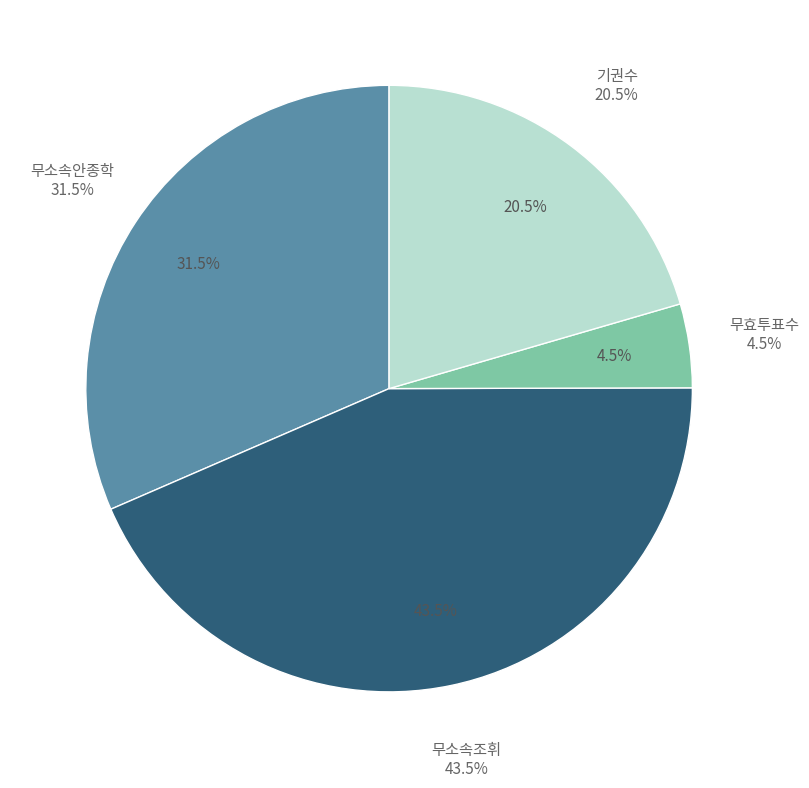

Is there a majority slice in this chart?

No